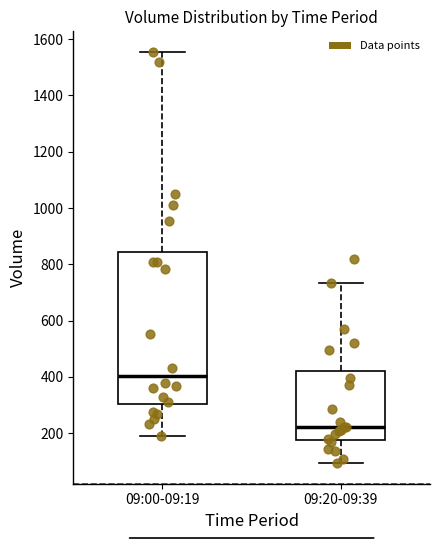

Comparing the boxes themselves (not the whiskers), which one is the tallest?

09:00-09:19